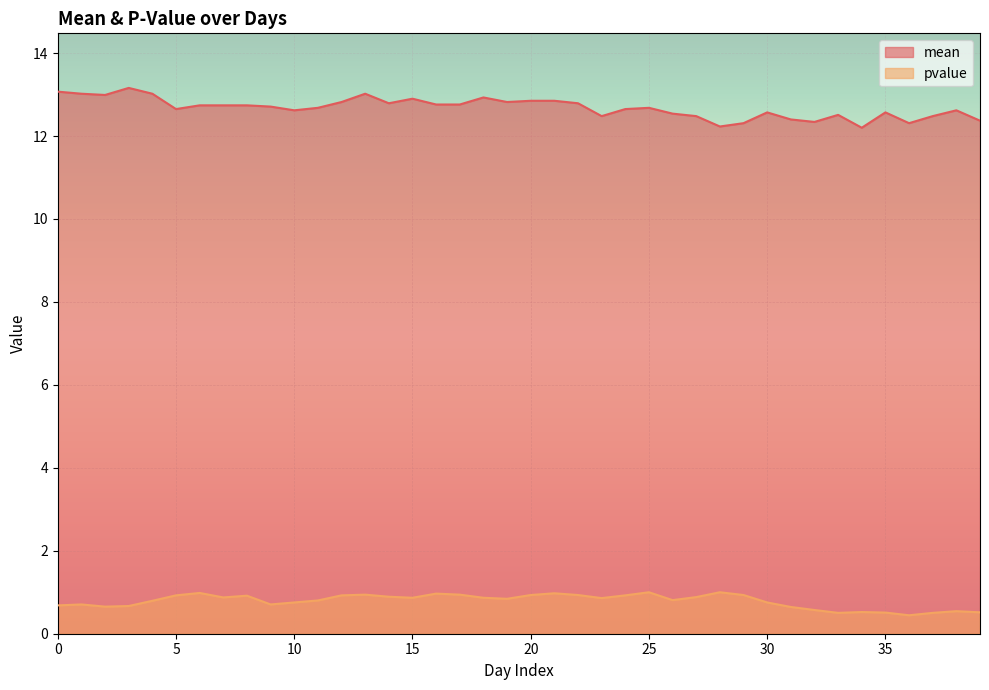

What are all the series names shown in the legend?

mean, pvalue